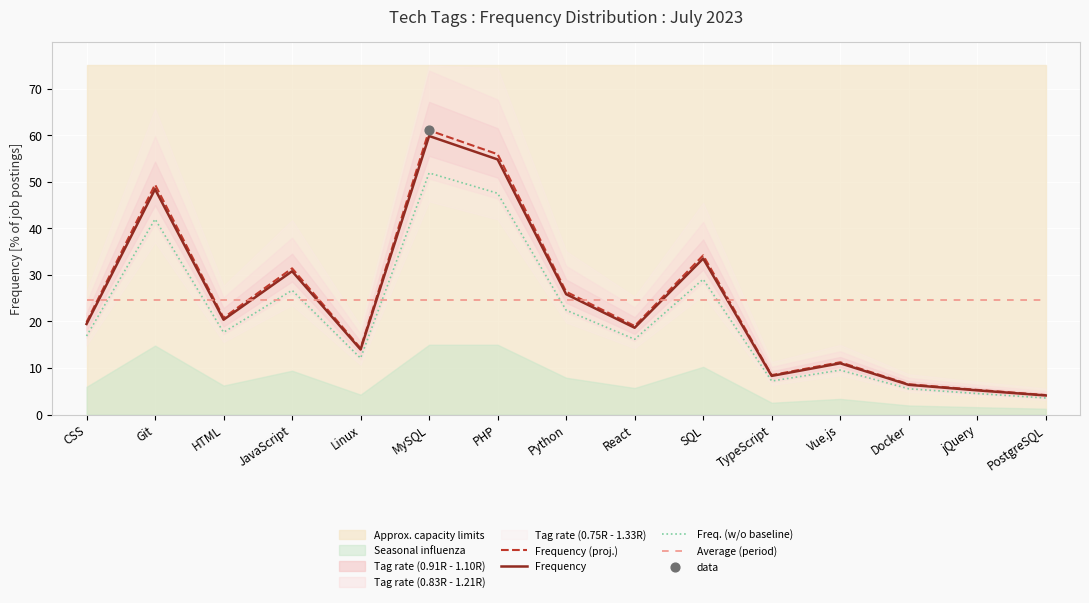

Is the value of Average (period) at JavaScript greater than the value of Frequency at PostgreSQL?

Yes